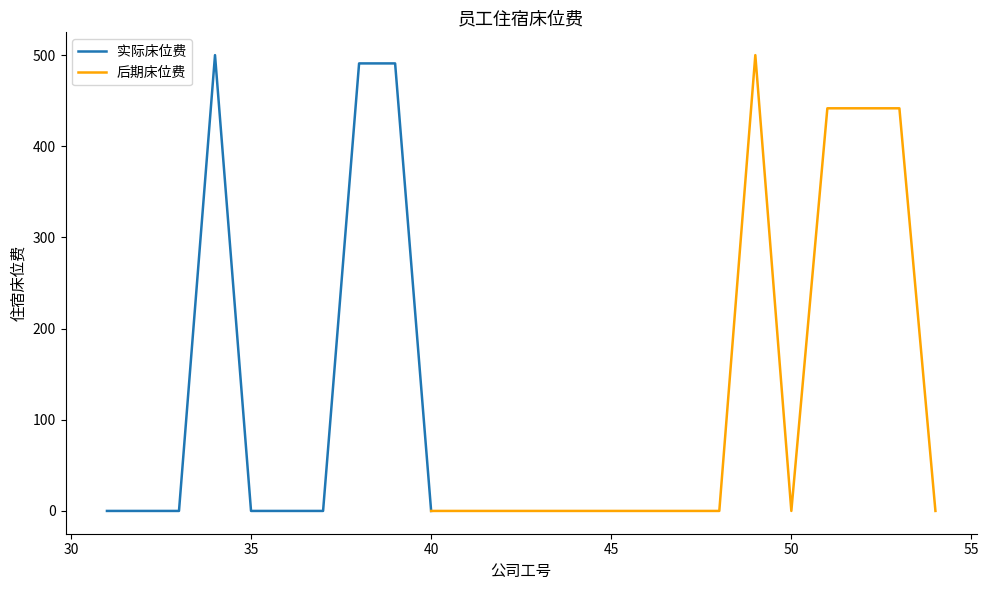

What is the difference between the maximum and second lowest values?

500.0